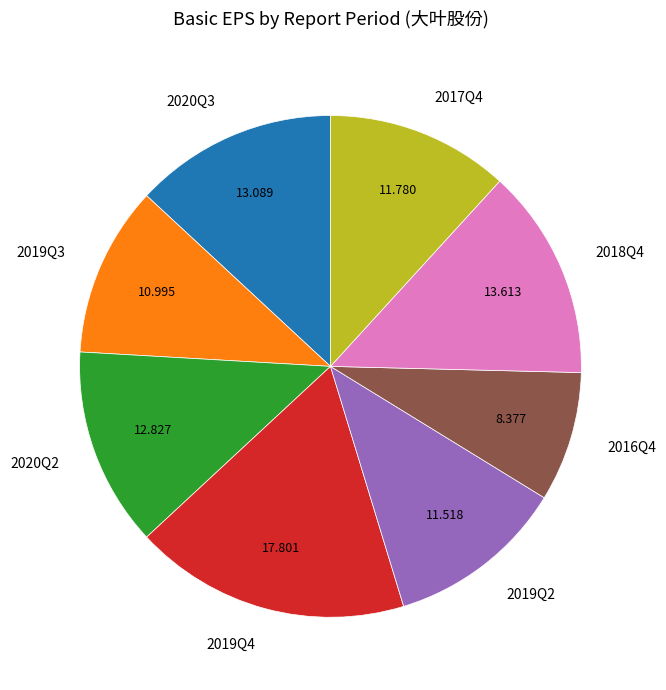

What is the smallest slice in the pie chart?

2016Q4